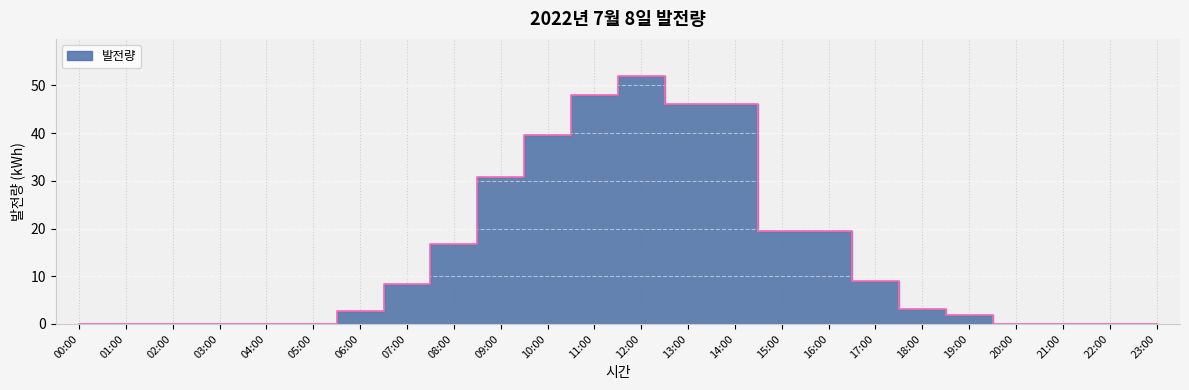

List the labels in order of value, largest first.

12:00, 11:00, 13:00, 14:00, 10:00, 09:00, 15:00, 16:00, 08:00, 17:00, 07:00, 18:00, 06:00, 19:00, 00:00, 01:00, 02:00, 03:00, 04:00, 05:00, 20:00, 21:00, 22:00, 23:00